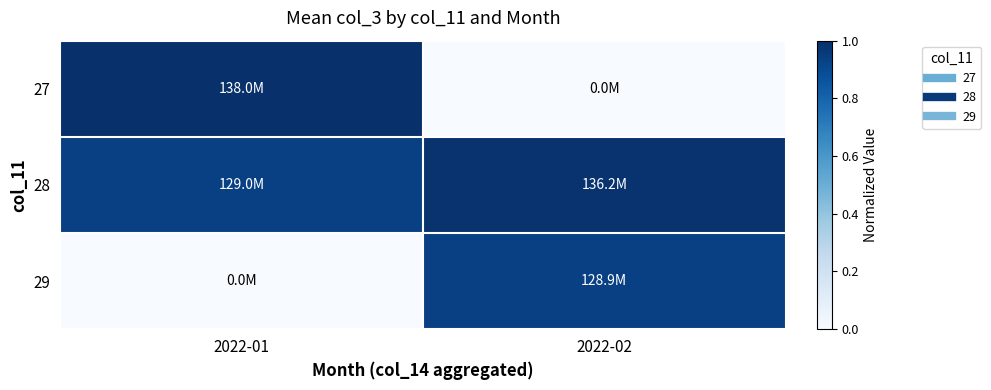

Which series has the largest total across all categories?

28